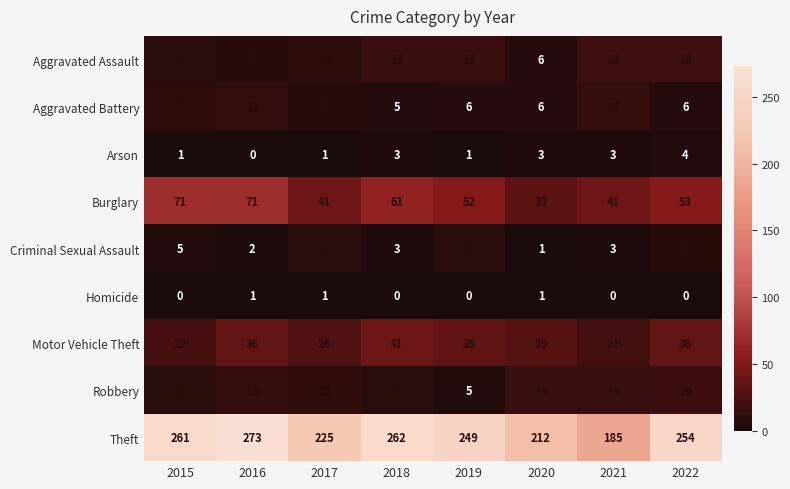

What is the difference between the highest and lowest values at 2019?

249